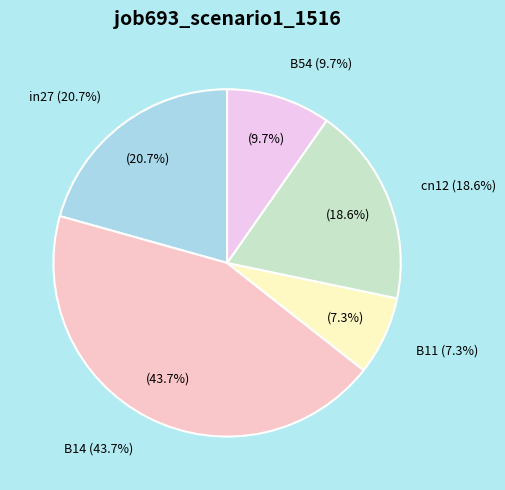

Rank the categories by value from highest to lowest.

B14, in27, cn12, B54, B11